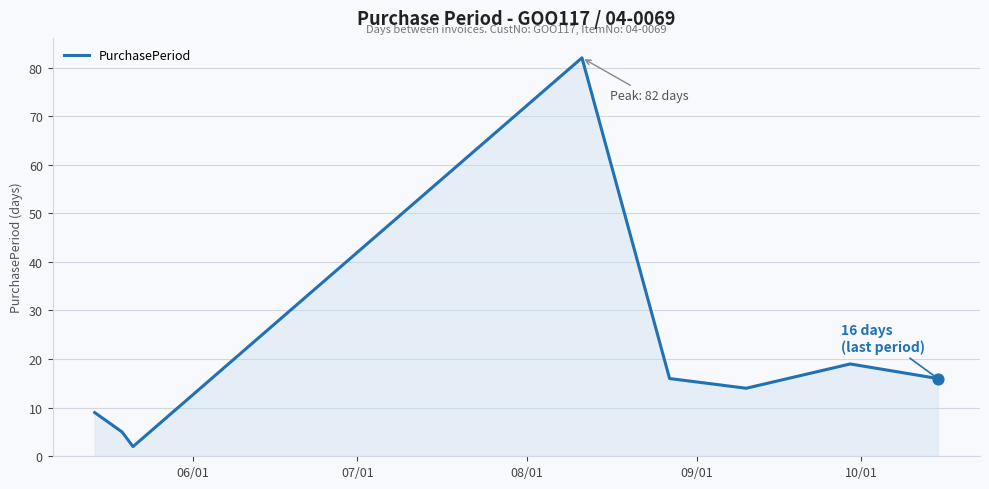

What is the difference between the maximum and second lowest values?

77